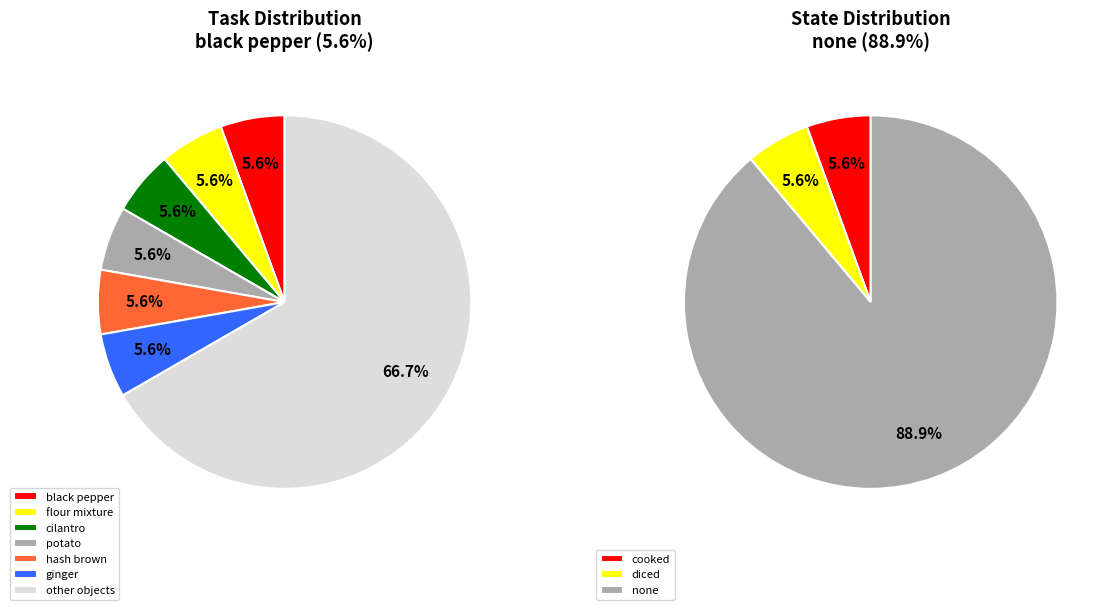

Do 1 and 10 together represent more than half of the pie?

No